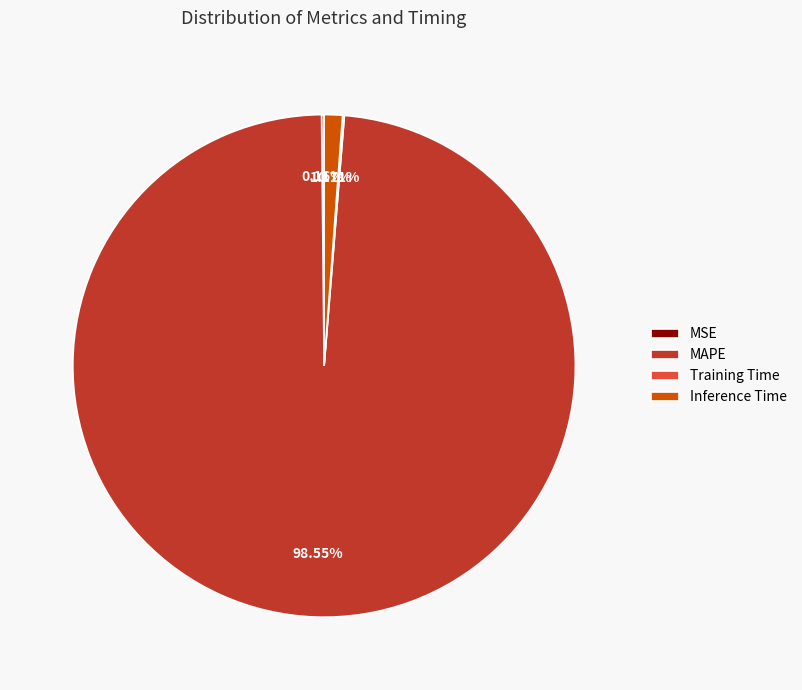

What is the largest slice in the pie chart?

MAPE